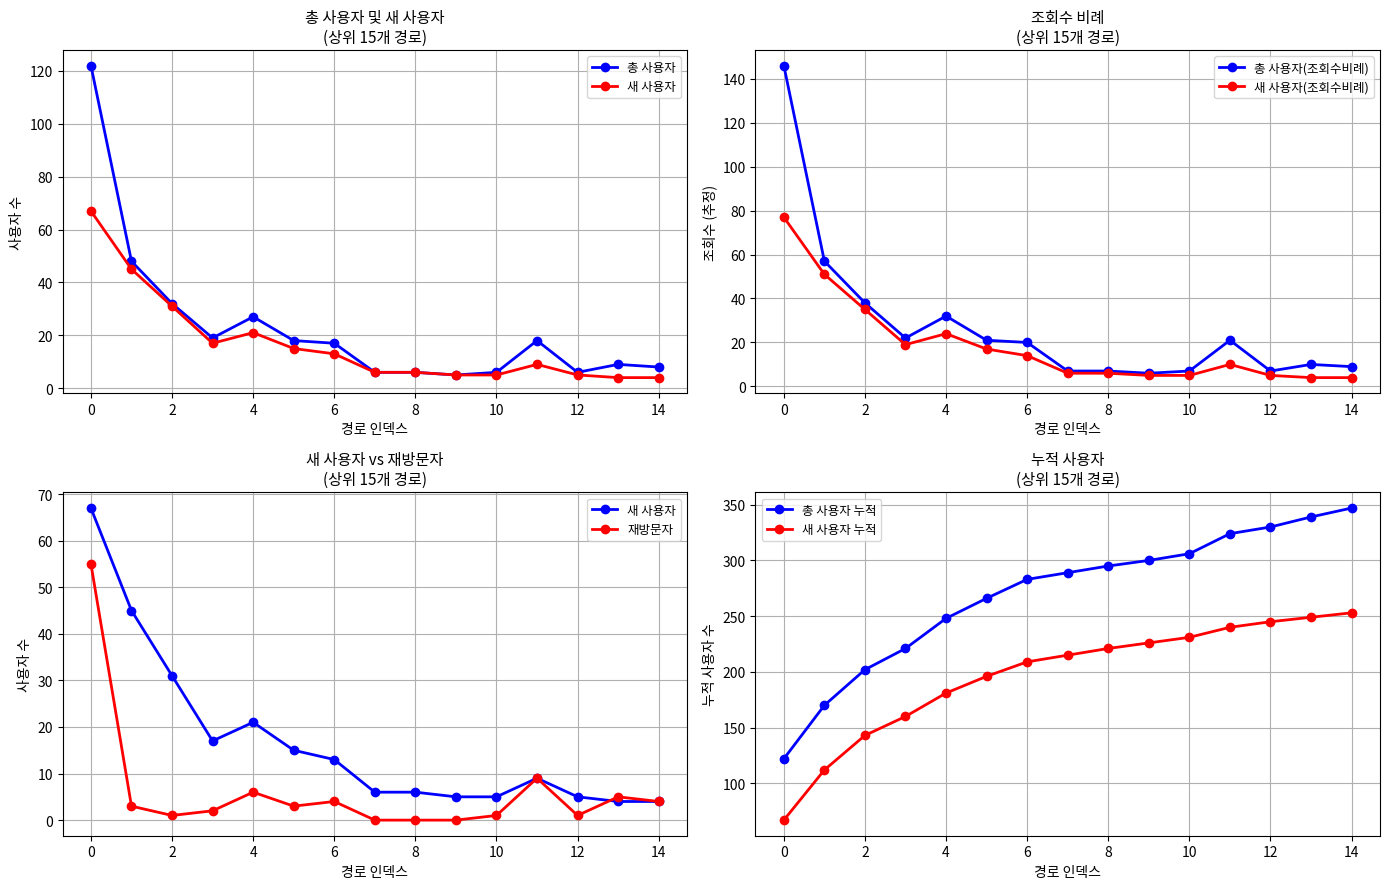

What is the average value of the 총 사용자 series?

23